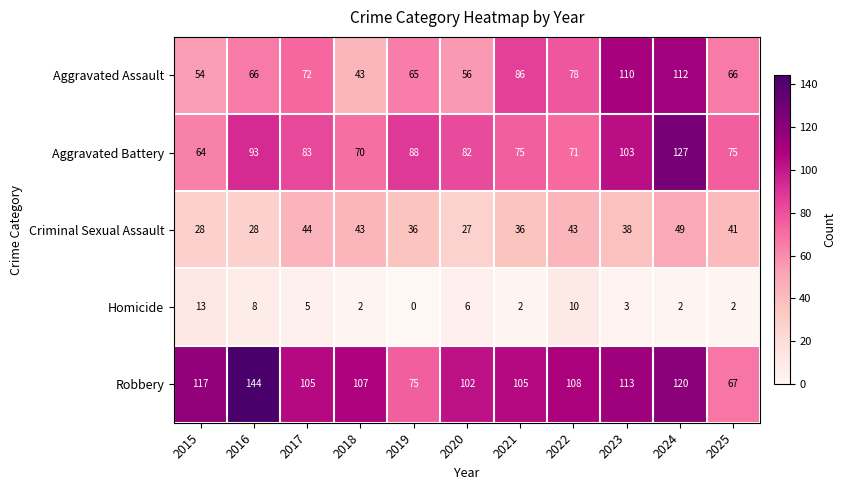

List the series in order of their peak value, highest first.

Robbery, Aggravated Battery, Aggravated Assault, Criminal Sexual Assault, Homicide